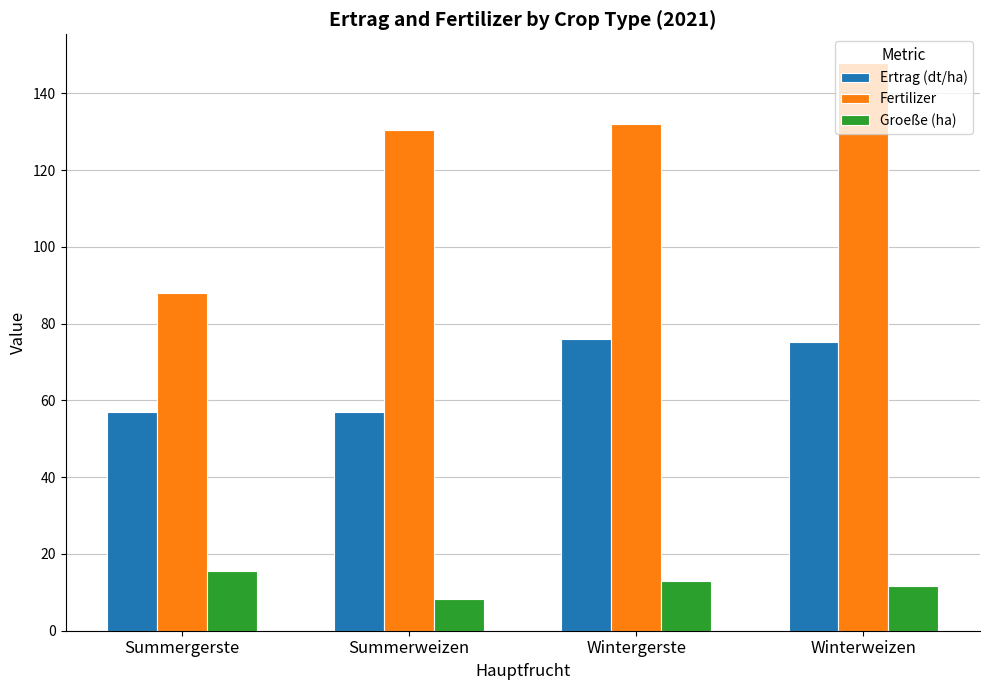

How many bars are there in each group?

3